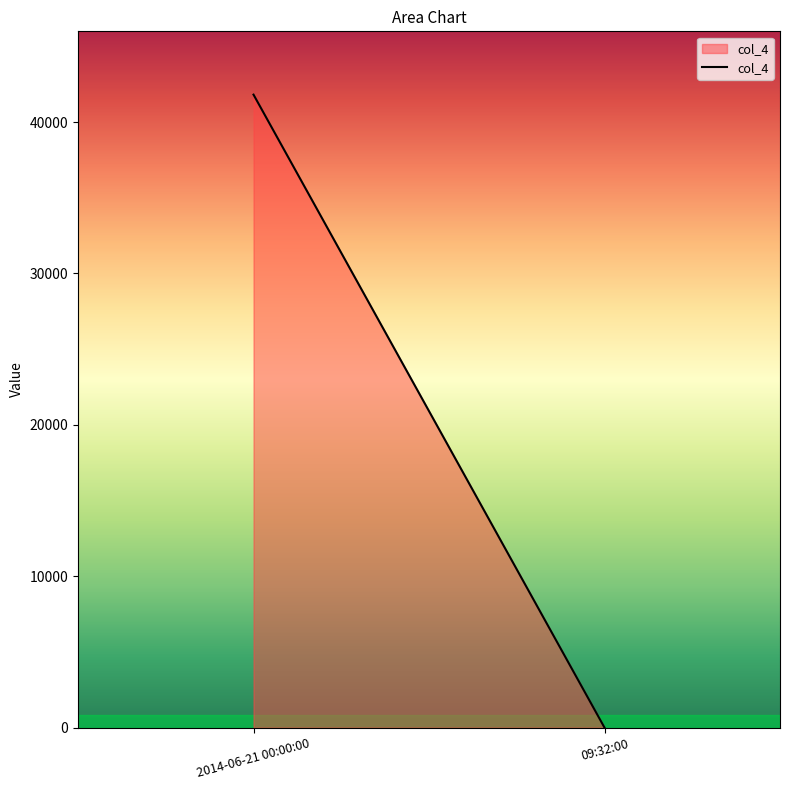

What is the minimum value shown in the chart?

0.4